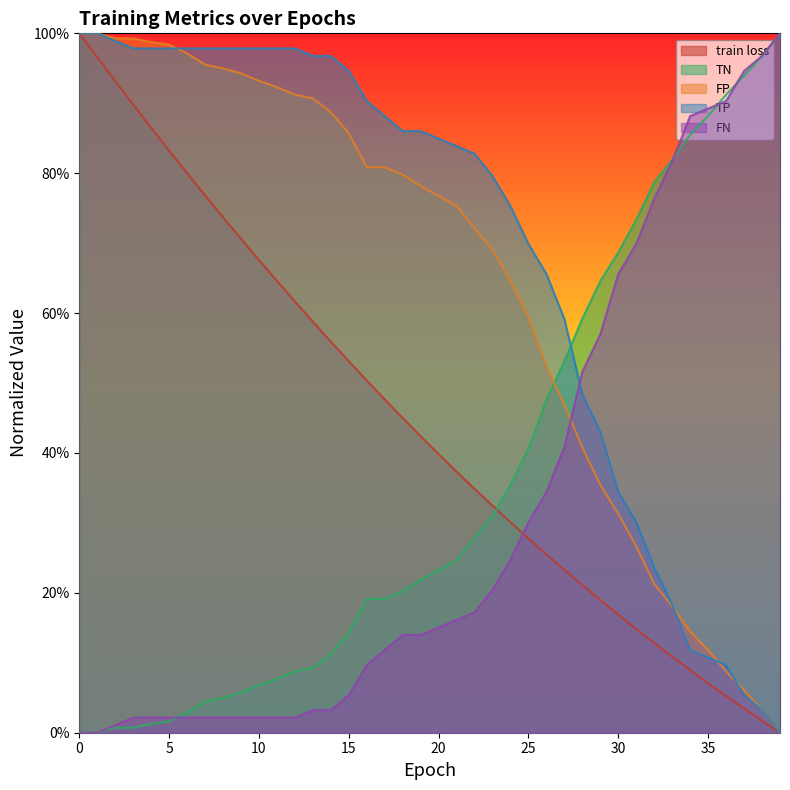

The FN series shows 0.0 at 13. True or false?

True